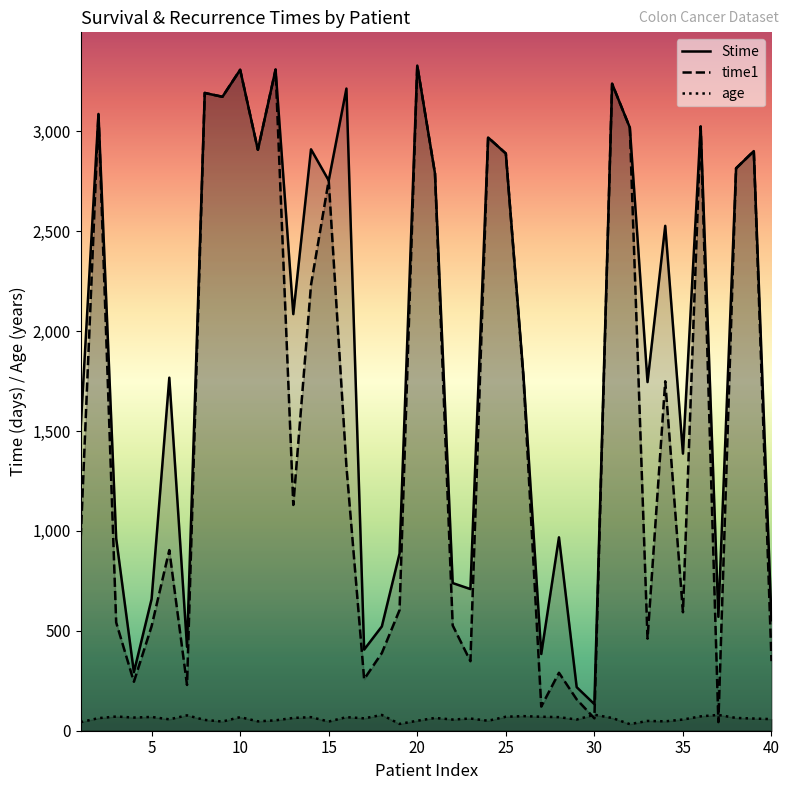

List the series in order of their peak value, highest first.

Stime, time1, age